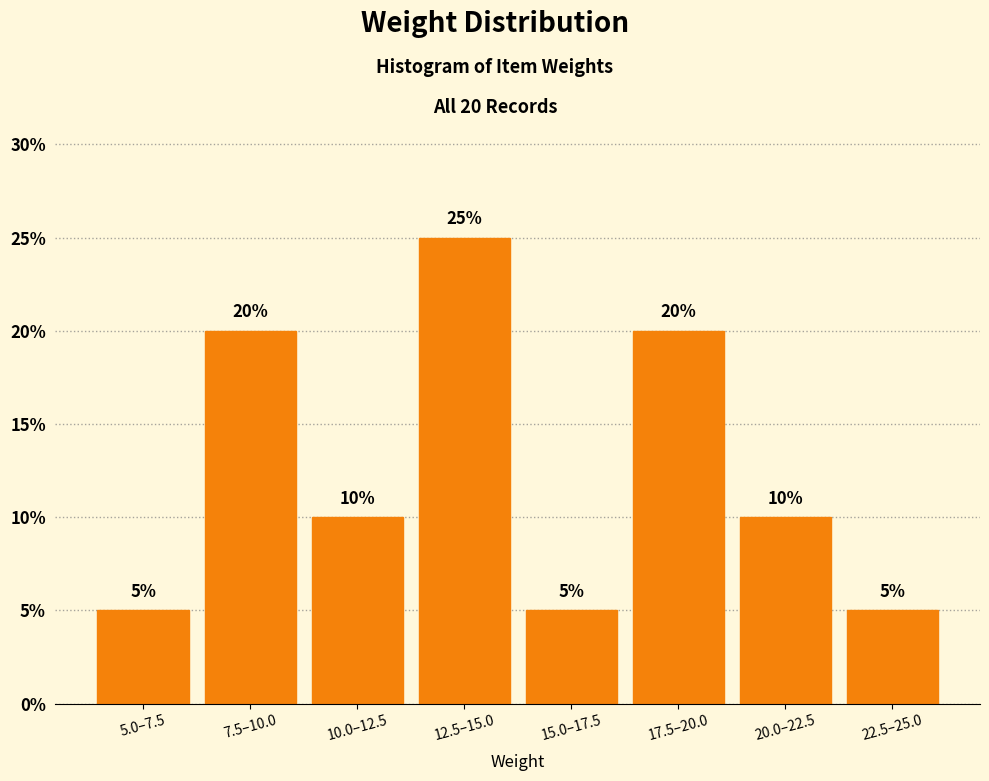

Reading left to right, transcribe all the data shown in this chart.

5	20	10	25	5	20	10	5